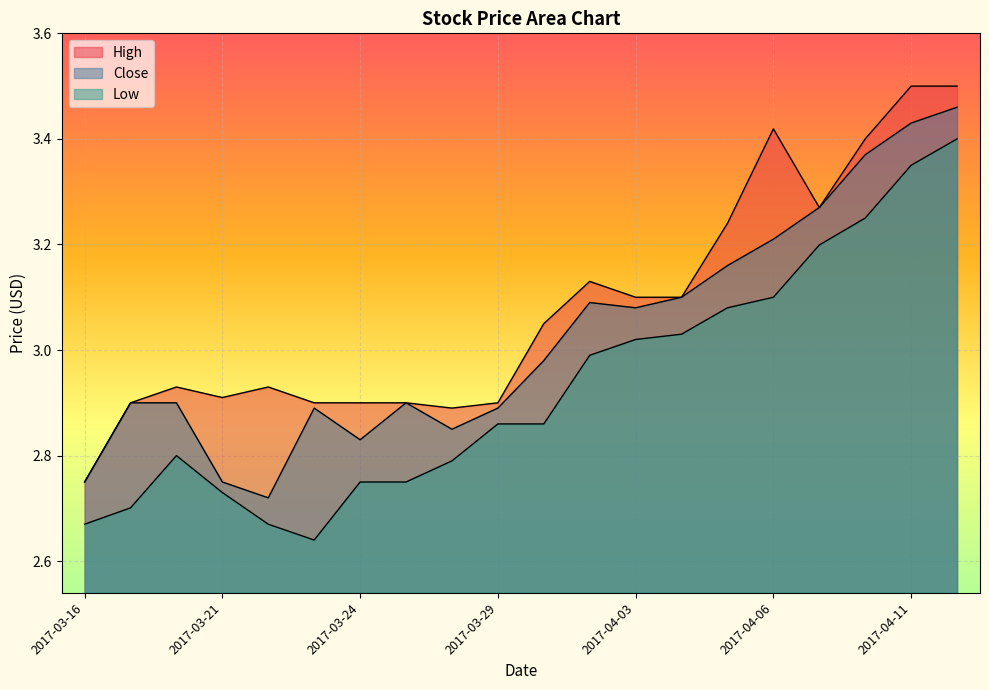

True or false: Close has more than 1 points higher than both neighbors.

True